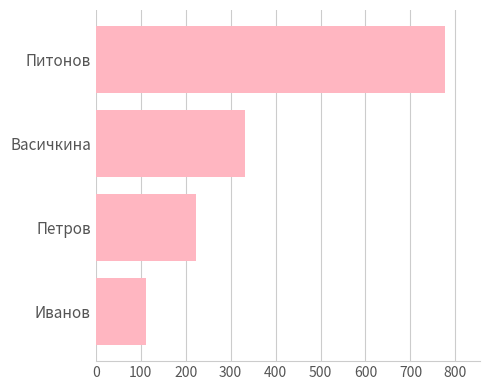

The chart shows a value of 333 at Васичкина. True or false?

True